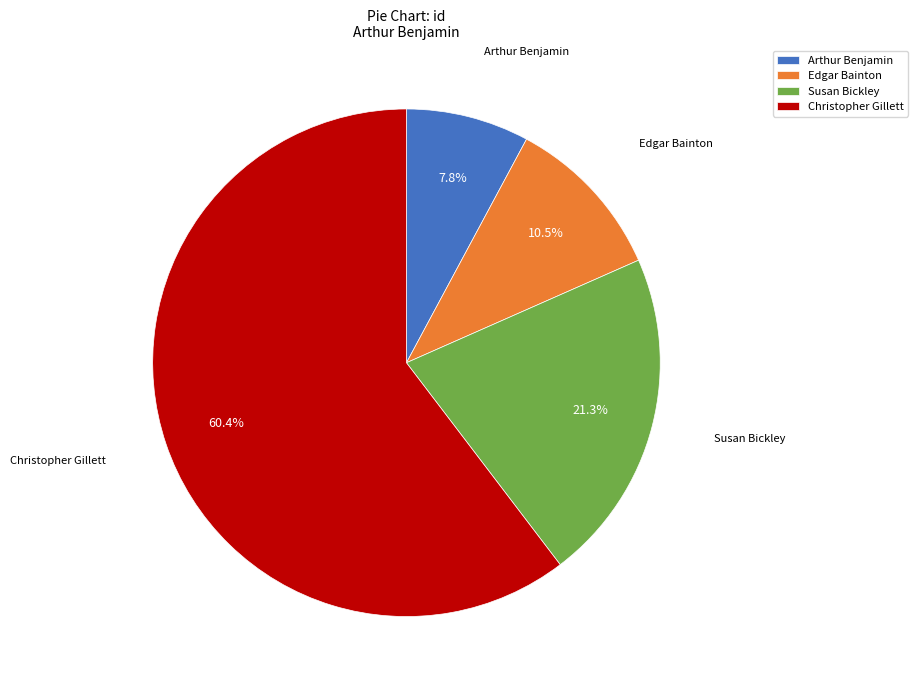

What is the majority slice?

Christopher Gillett